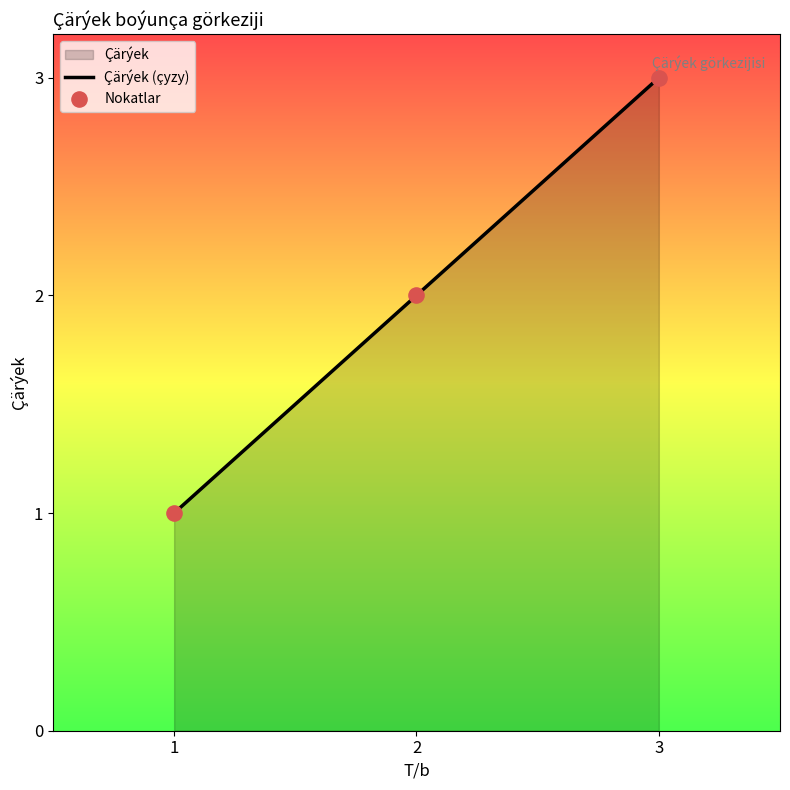

What is the total value across all series at 2?

4